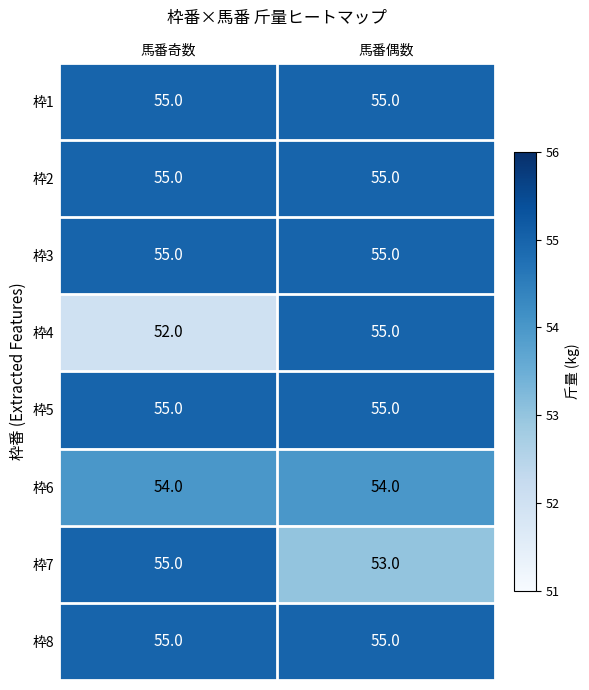

What is the greatest value displayed?

55